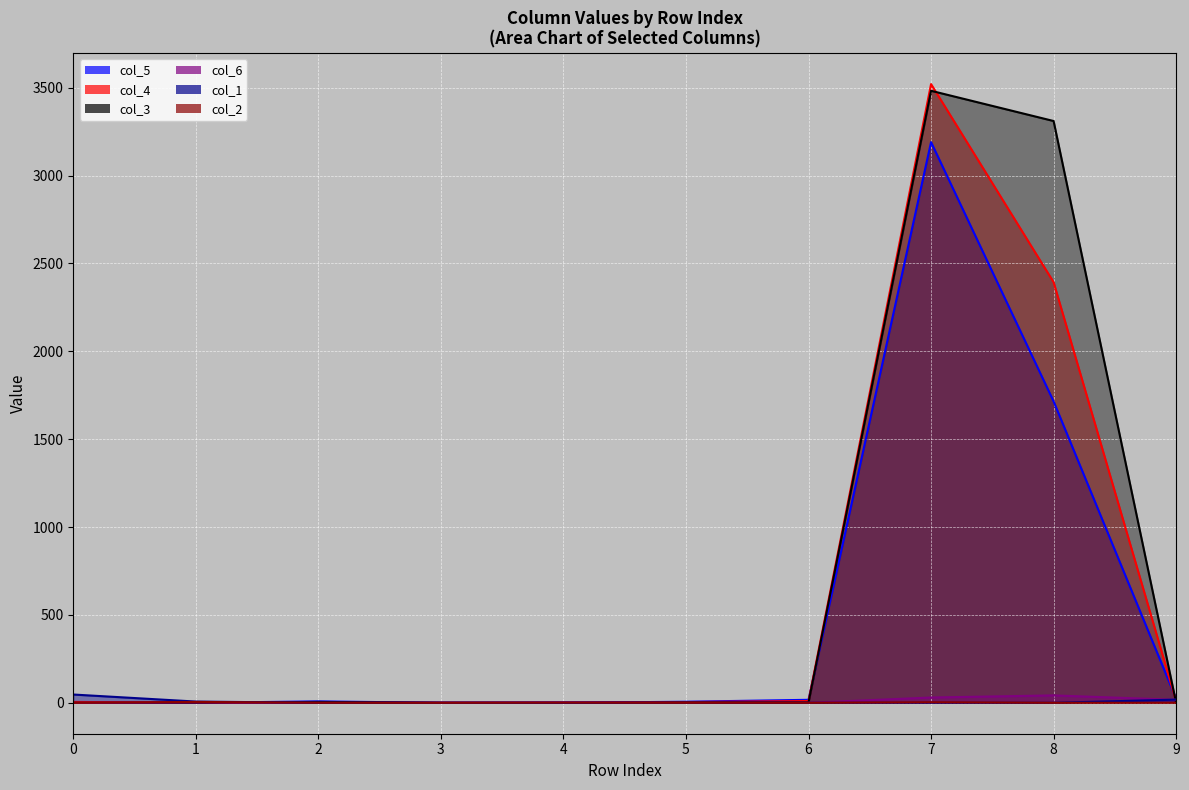

What is the average value of the col_1 series?

7